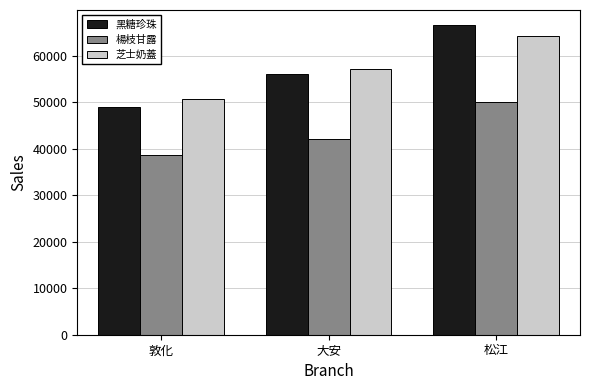

Reading left to right, list all the values displayed in this chart.

黑糖珍珠: 敦化=48930	大安=55965	松江=66465
楊枝甘露: 敦化=38640	大安=42105	松江=49980
芝士奶蓋: 敦化=50715	大安=57120	松江=64155